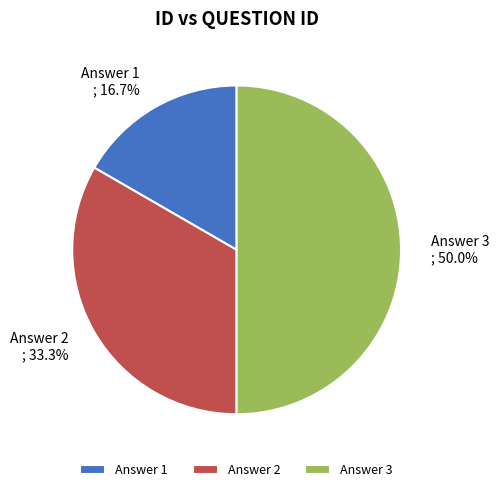

Combined, what portion of the pie is Answer 2 and Answer 3?

83.3%